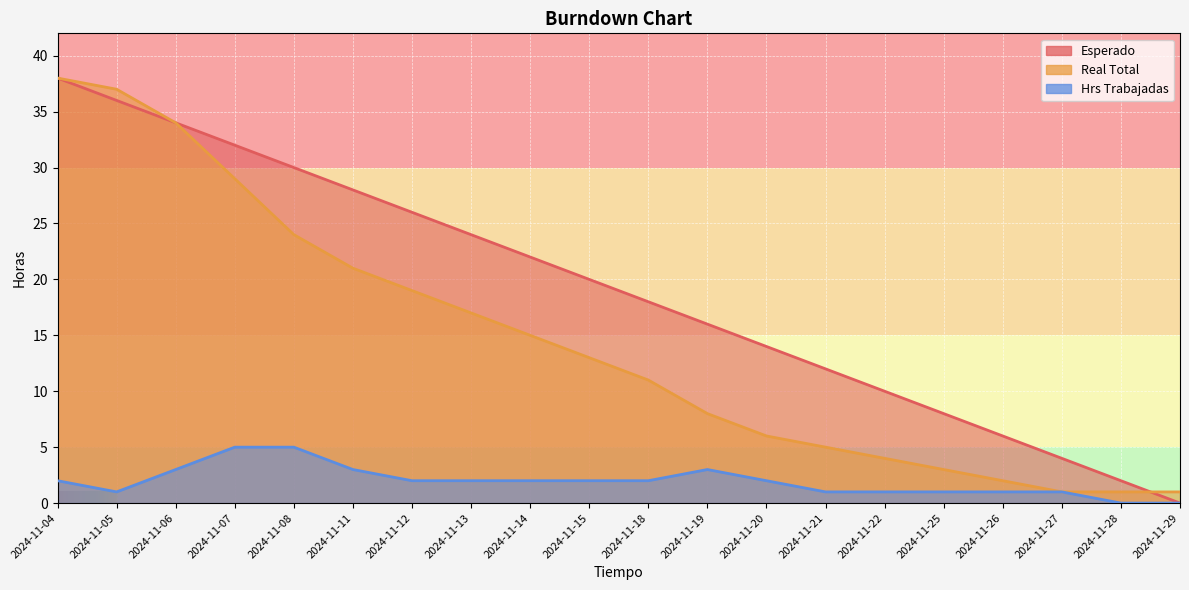

Rank the categories by Real Total value from highest to lowest.

2024-11-04, 2024-11-05, 2024-11-06, 2024-11-07, 2024-11-08, 2024-11-11, 2024-11-12, 2024-11-13, 2024-11-14, 2024-11-15, 2024-11-18, 2024-11-19, 2024-11-20, 2024-11-21, 2024-11-22, 2024-11-25, 2024-11-26, 2024-11-27, 2024-11-28, 2024-11-29